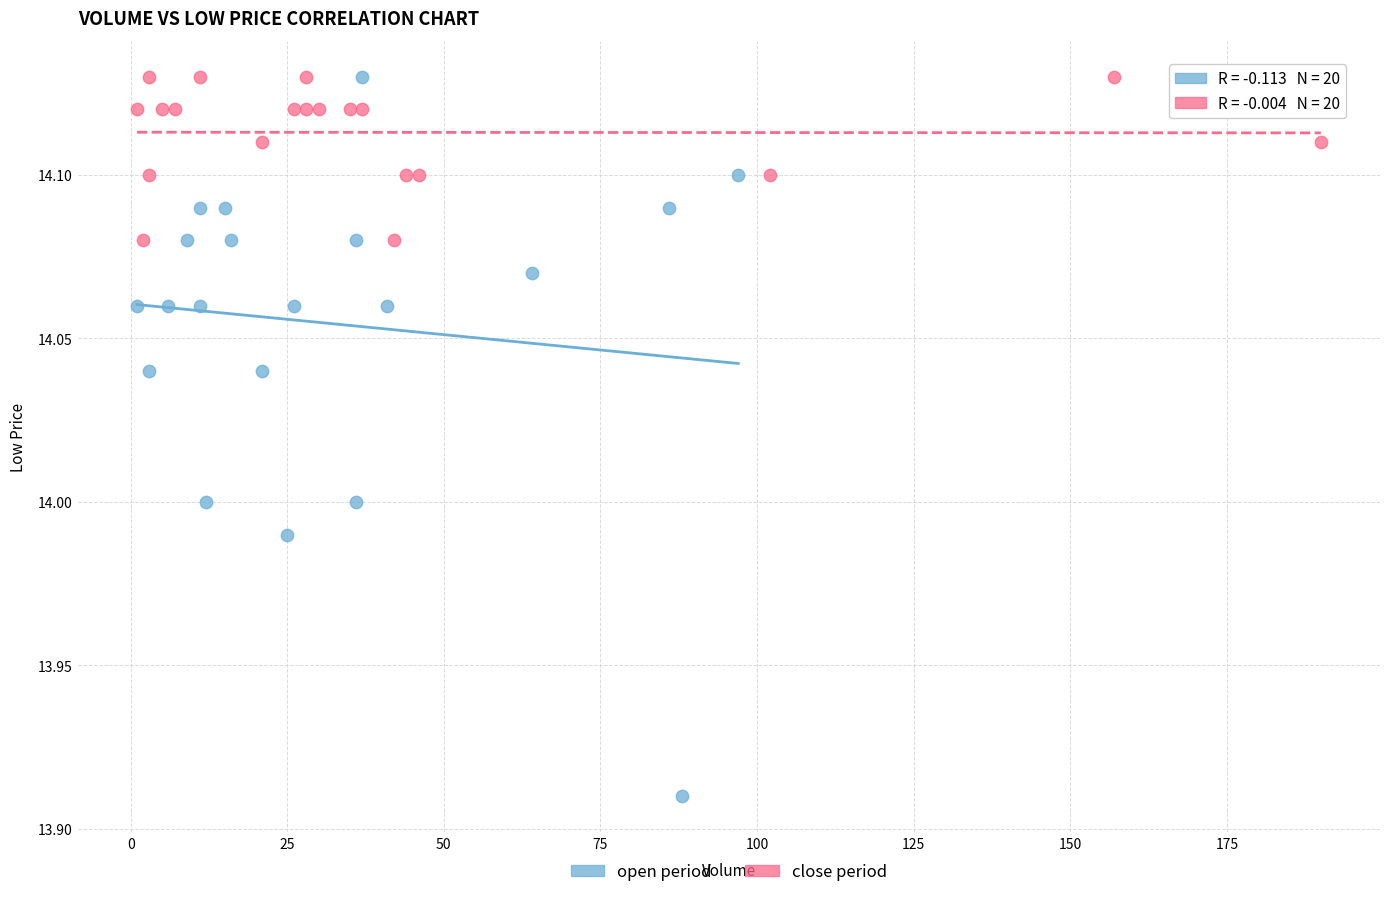

Which series has the largest Y range (max minus min)?

open period